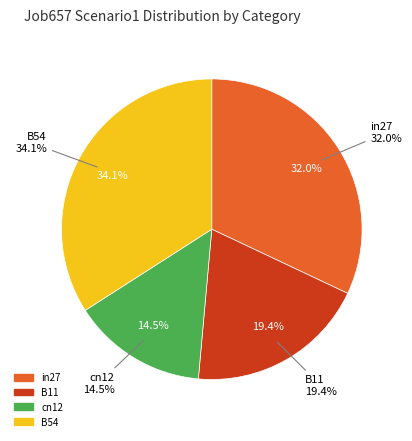

To the nearest percent, what is the combined percentage of cn12 and B11?

34%